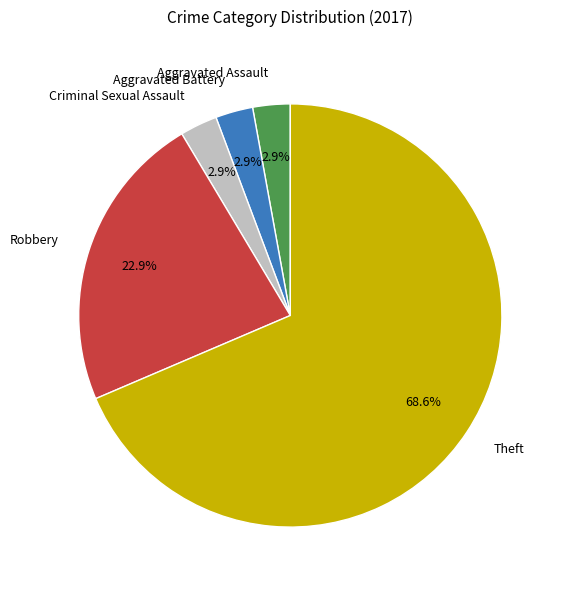

Which category has the biggest portion of the pie?

Theft